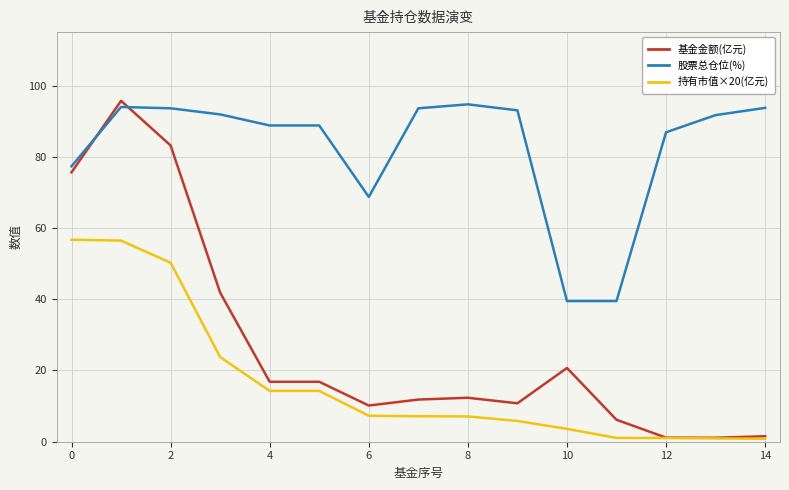

Which series has the widest spread of values?

基金金额(亿元)